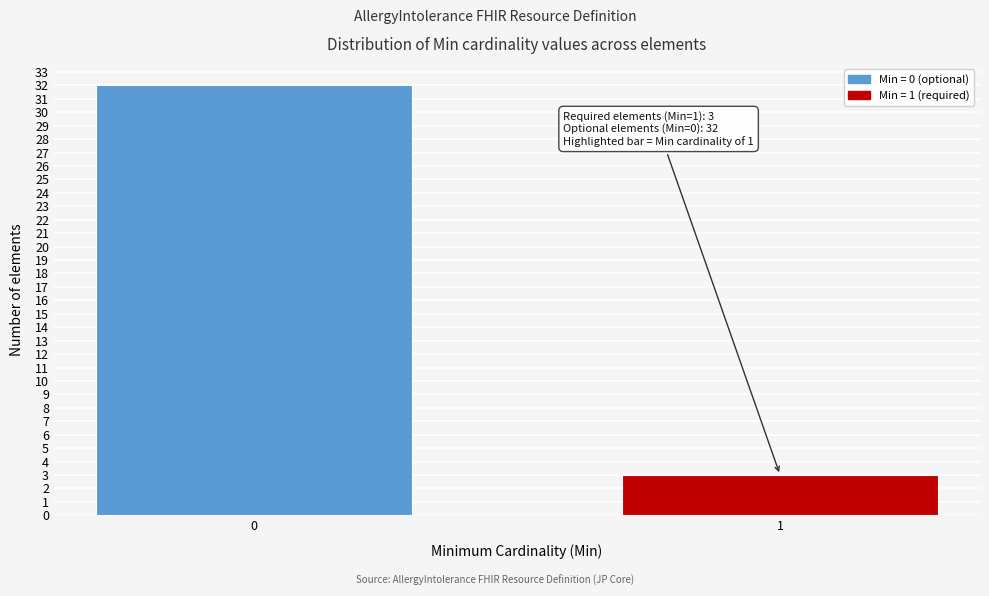

Reading right to left, transcribe all the data shown in this chart.

3	32